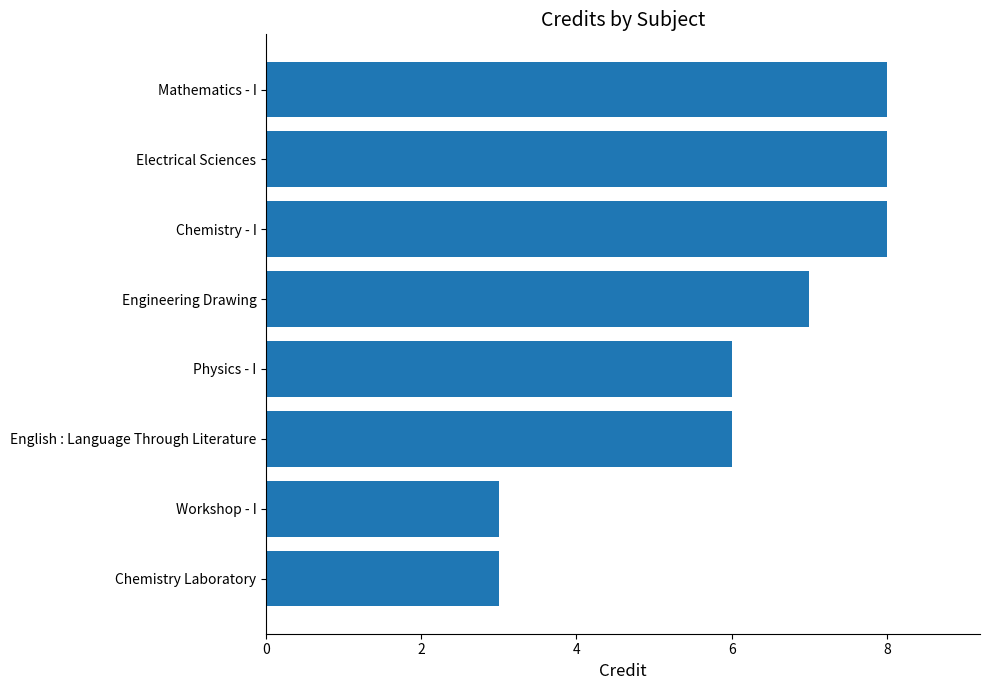

Does the chart contain stacked bars?

No